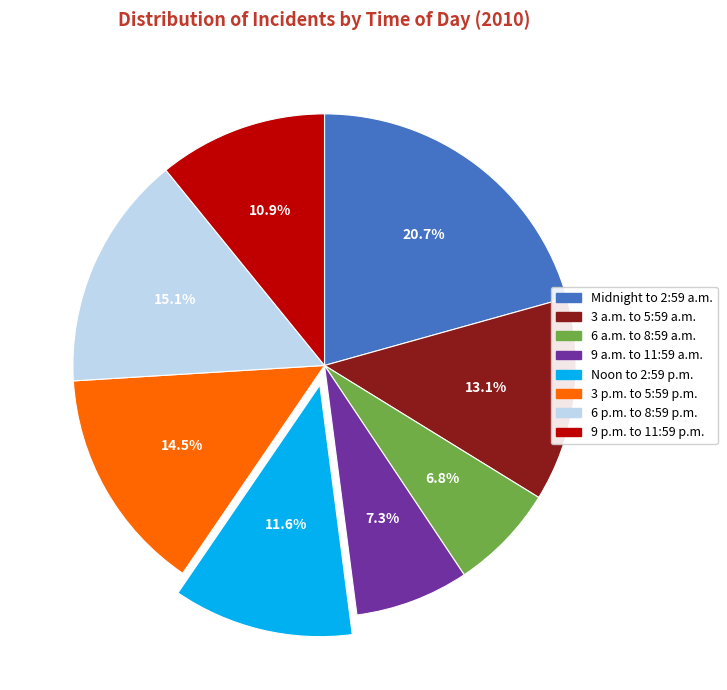

Between 9 a.m. to 11:59 a.m. and 3 p.m. to 5:59 p.m., which is larger?

3 p.m. to 5:59 p.m.